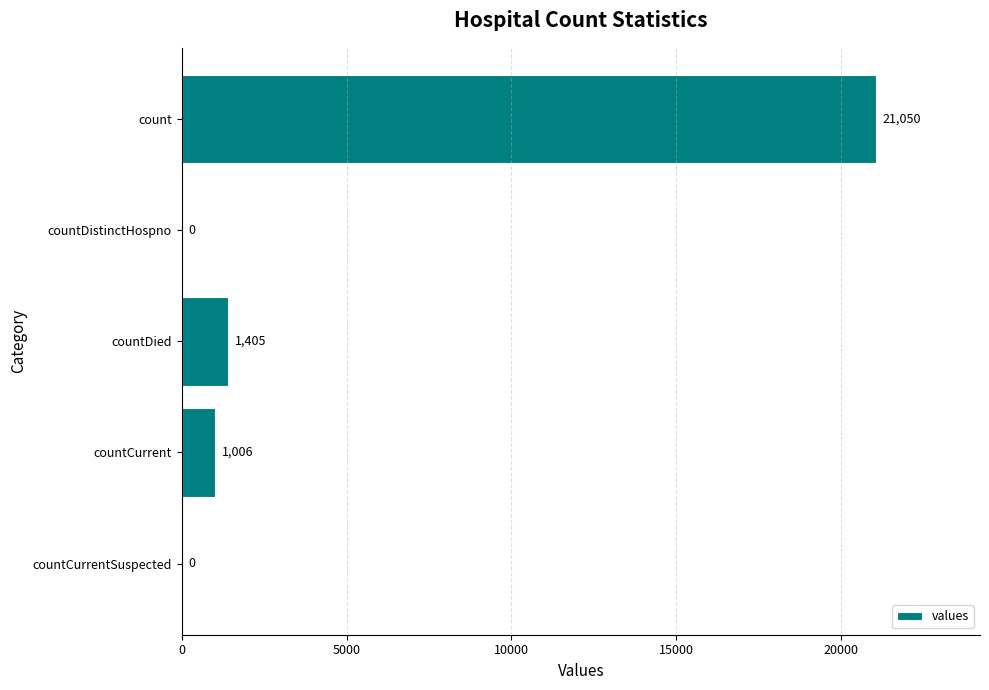

What is the approximate value at countDied?

1405